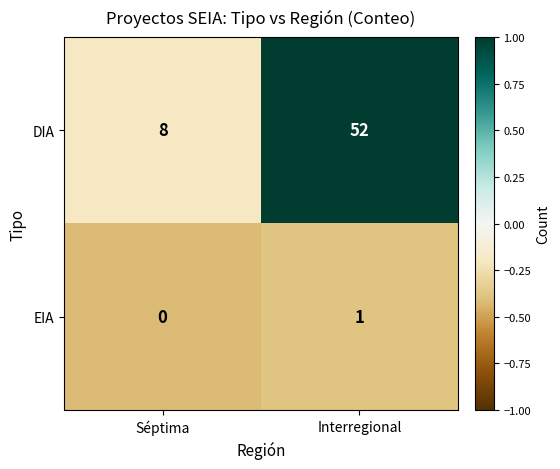

What is the sum of the DIA values at Interregional and Séptima?

60